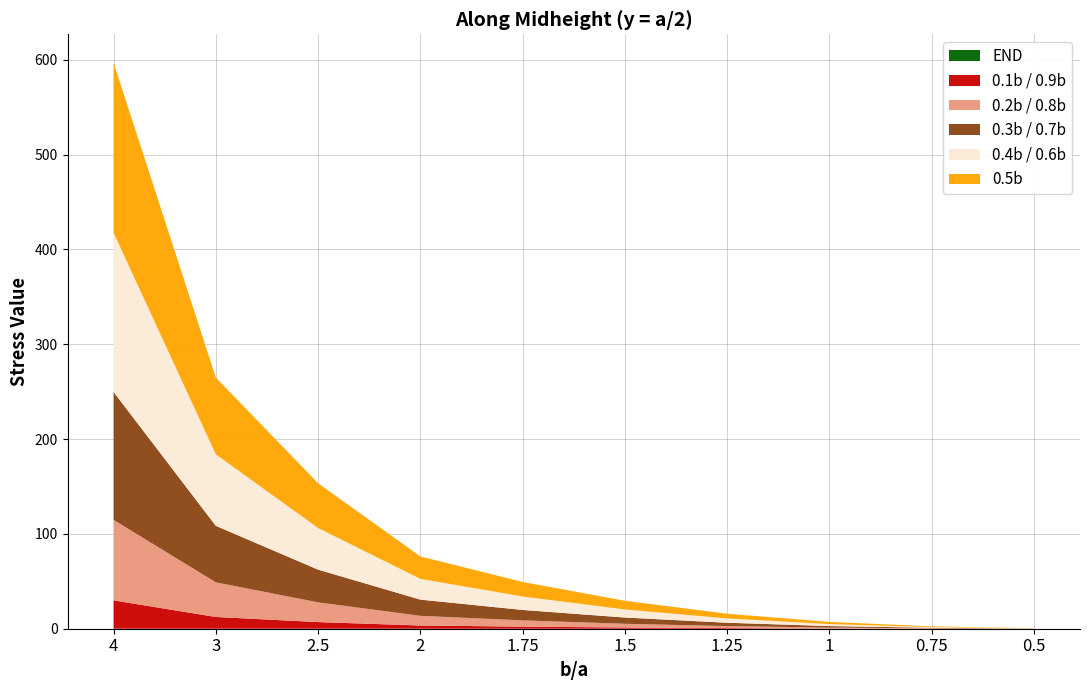

Reading right to left, transcribe all the data shown in this chart.

END: 0.0	0.0	0.0	0.0	0.0	0.0	0.0	0.0	0.0	0.0
0.1b / 0.9b: 0.0	0.1	0.3	0.7	1.3	2.2	3.4	7.0	12.4	29.9
0.2b / 0.8b: 0.1	0.3	0.9	2.1	3.9	6.6	10.2	20.8	36.5	84.9
0.3b / 0.7b: 0.1	0.6	1.6	3.5	6.6	11.0	17.1	34.5	59.6	134.9
0.4b / 0.6b: 0.1	0.7	2.1	4.6	8.5	14.2	21.9	43.9	75.4	167.9
0.5b: 0.2	0.8	2.3	4.9	9.2	15.3	23.6	47.2	80.9	179.3